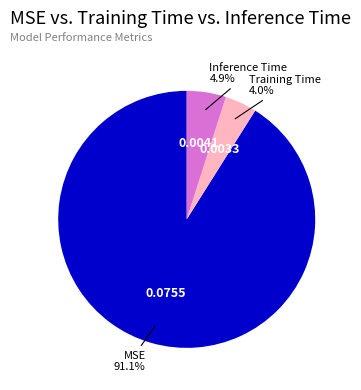

Rank the categories by value from highest to lowest.

MSE, Inference Time, Training Time